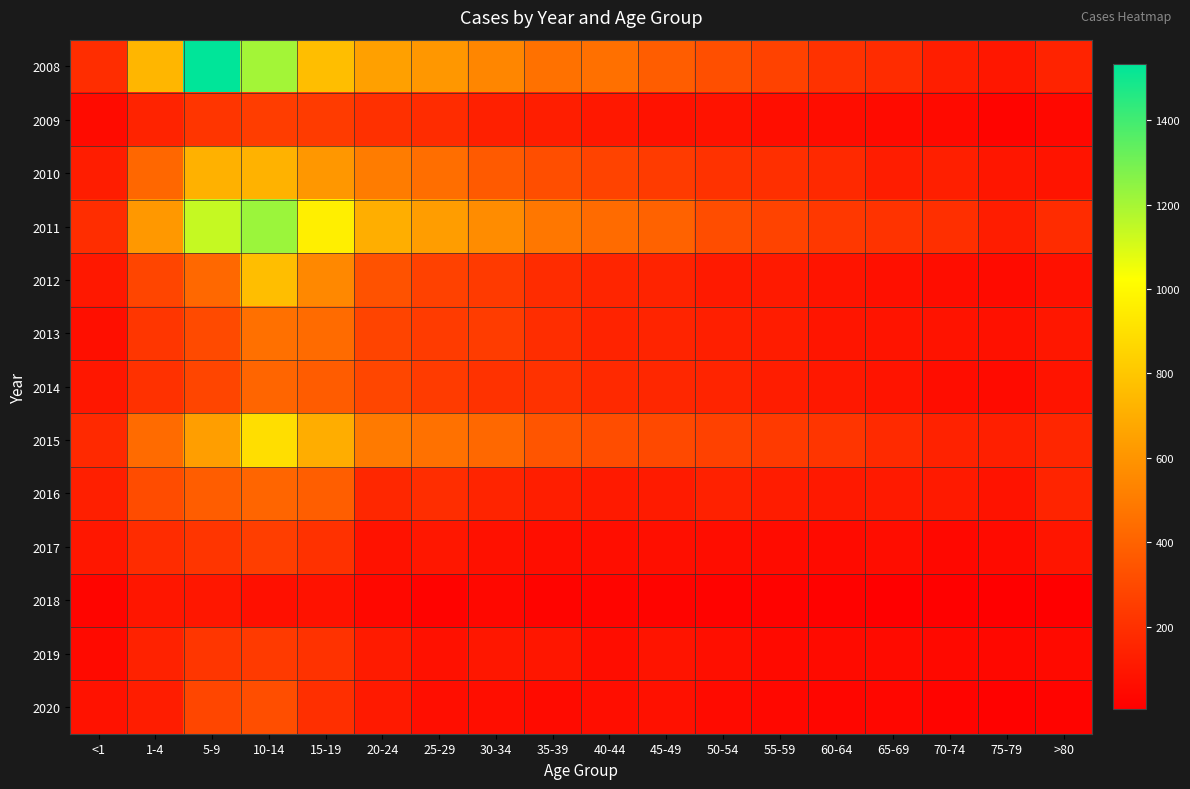

What is the difference between the highest and lowest values at 40-44?

429